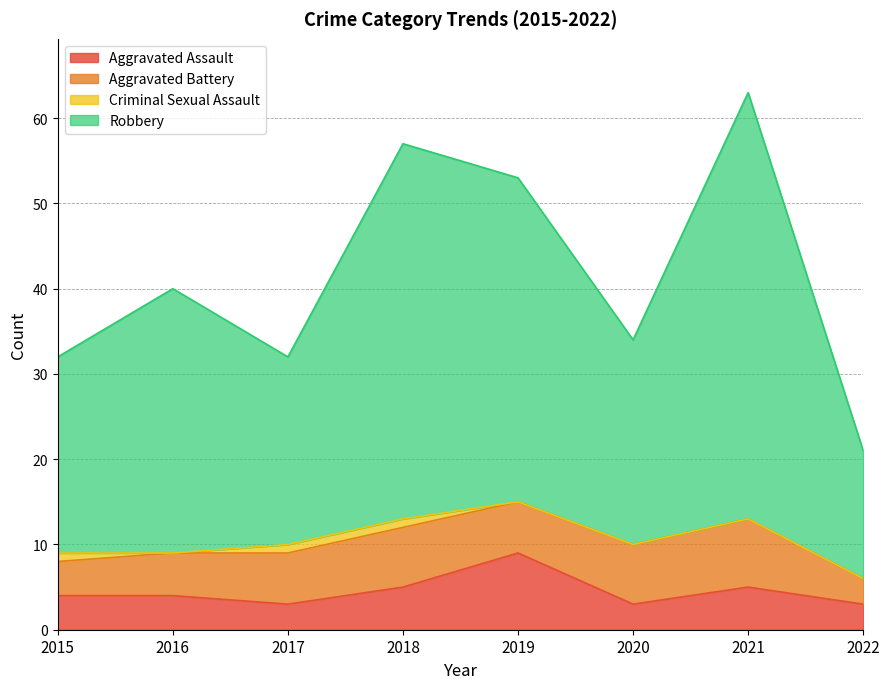

What is the difference between the Aggravated Assault values at 2018 and 2016?

1